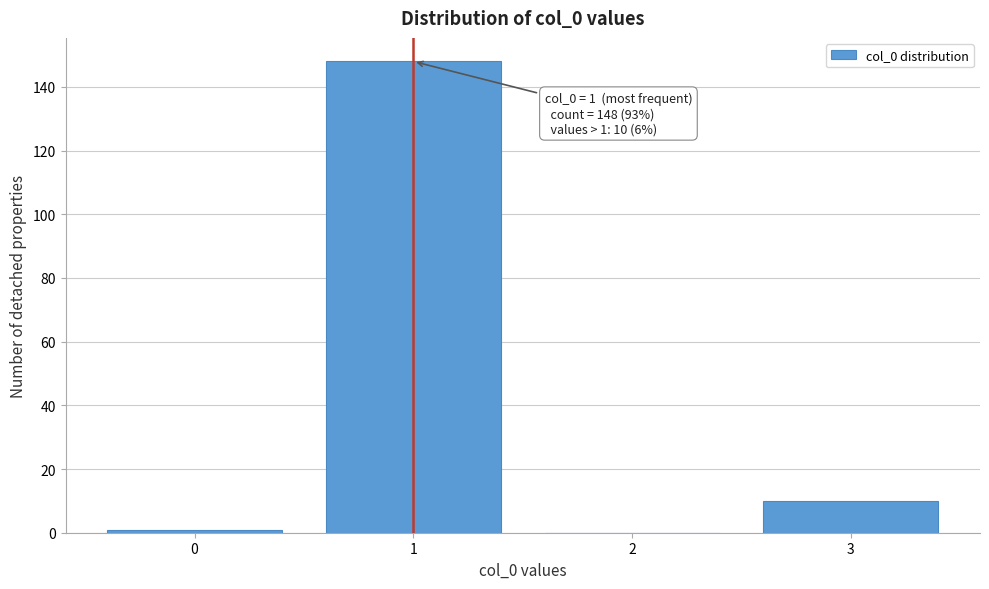

Reading right to left, list all the values displayed in this chart.

3=10	2=0	1=148	0=1